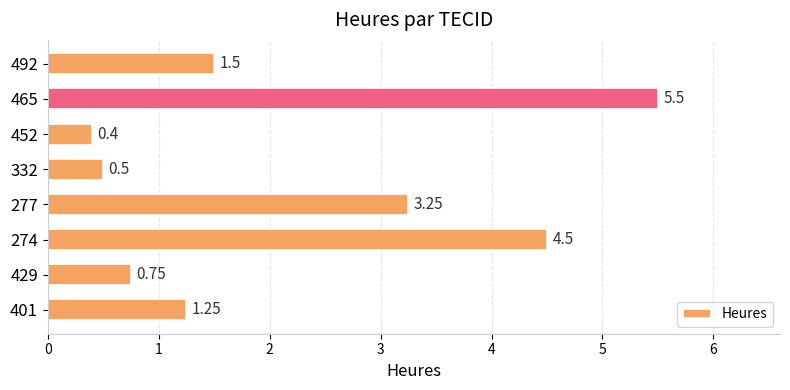

What is the maximum value shown in the chart?

5.5